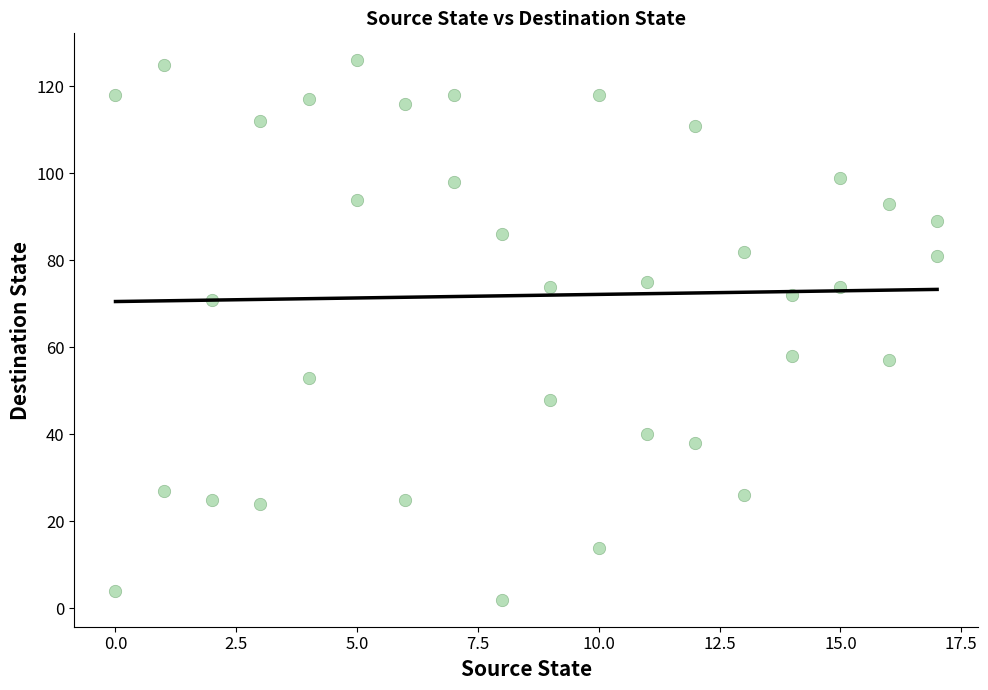

What is the range of Y values (max minus min)?

124